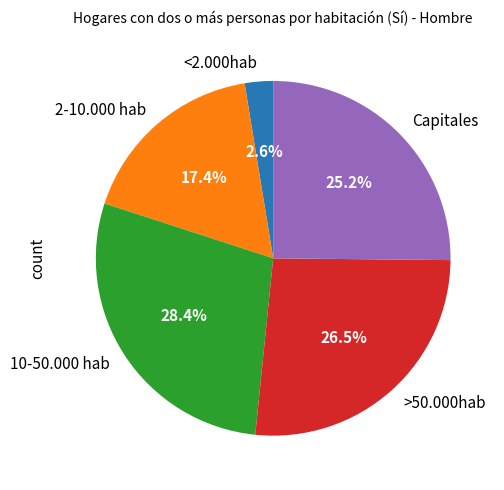

What percentage is the <2.000hab slice, to the nearest percent?

3%